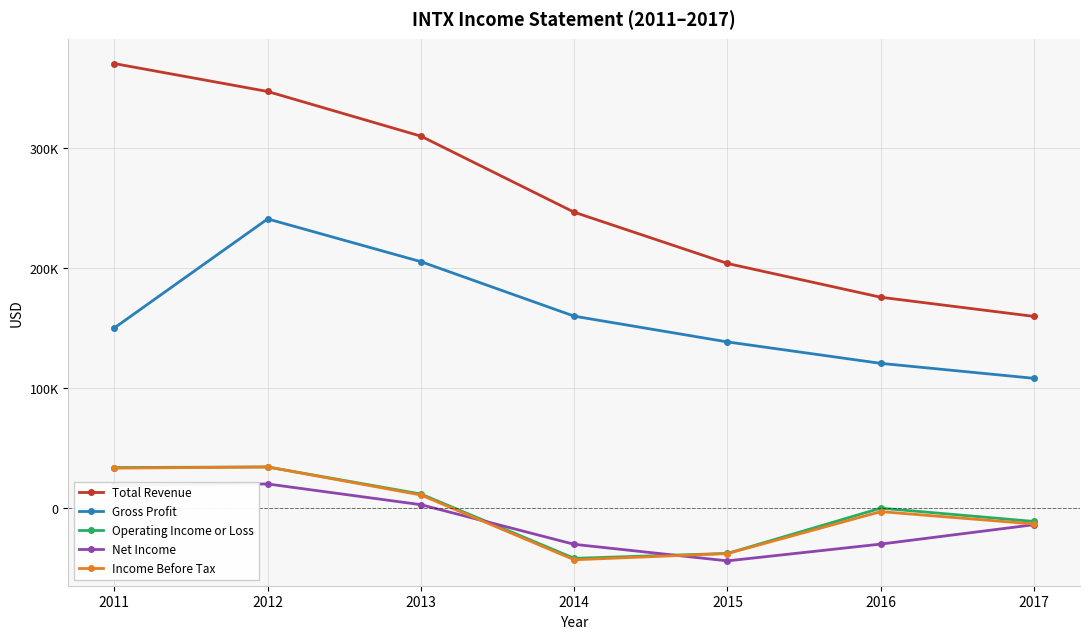

True or false: Total Revenue has more than 0 points higher than both neighbors.

False